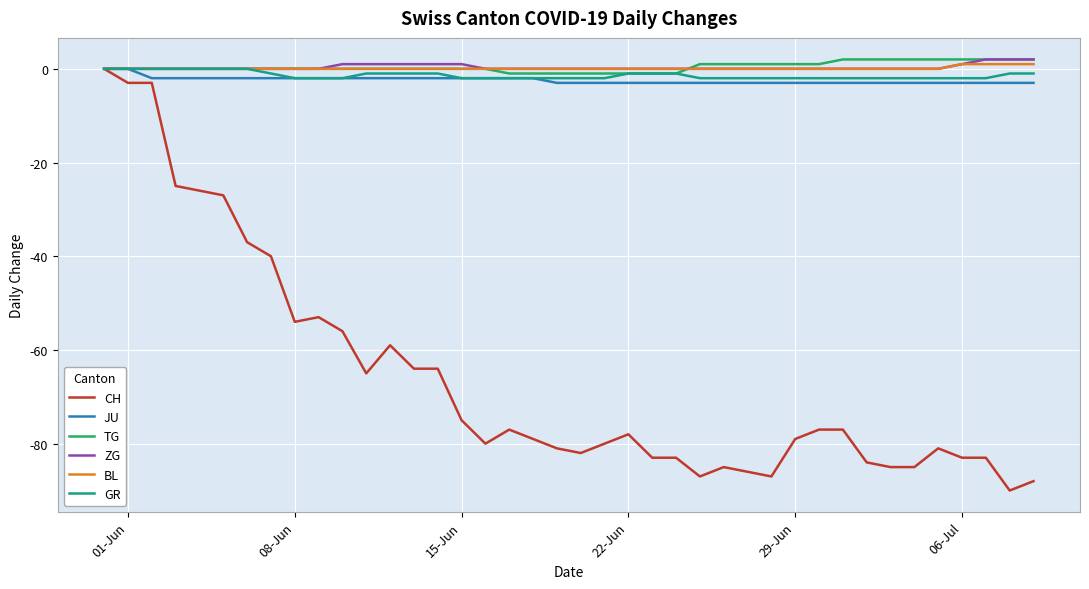

Which series has the widest spread of values?

CH